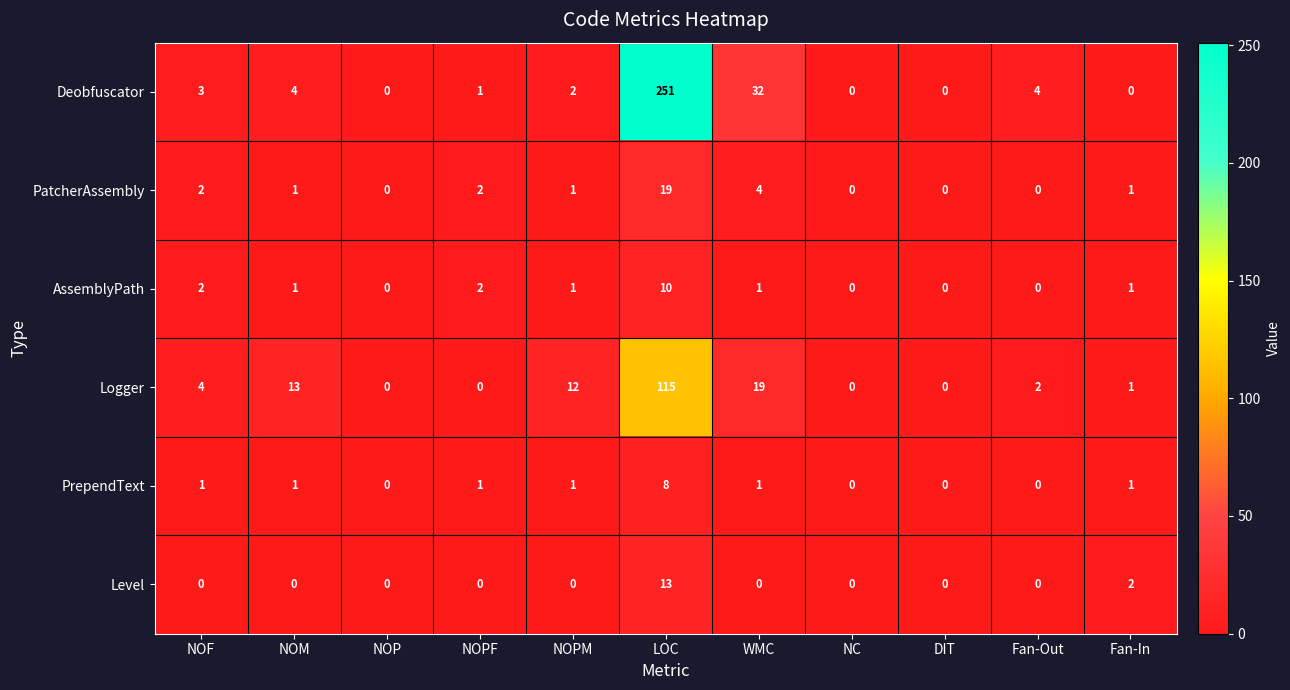

Which label corresponds to the largest value in the chart?

LOC